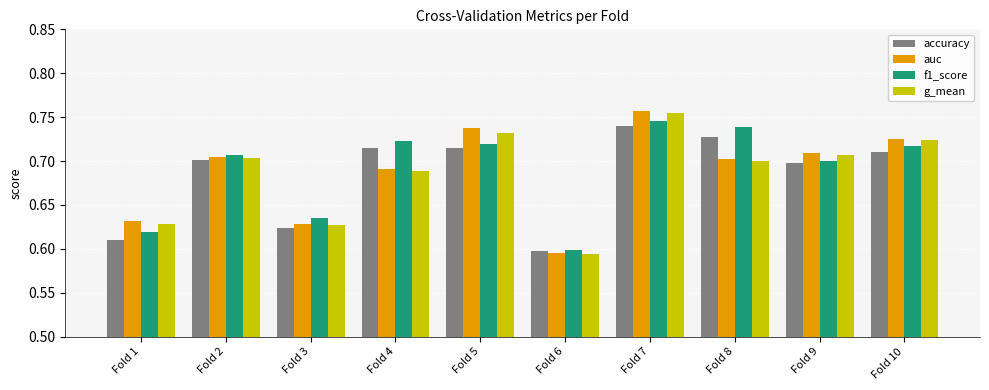

Is the value of f1_score at Fold 4 greater than the value of auc at Fold 6?

Yes